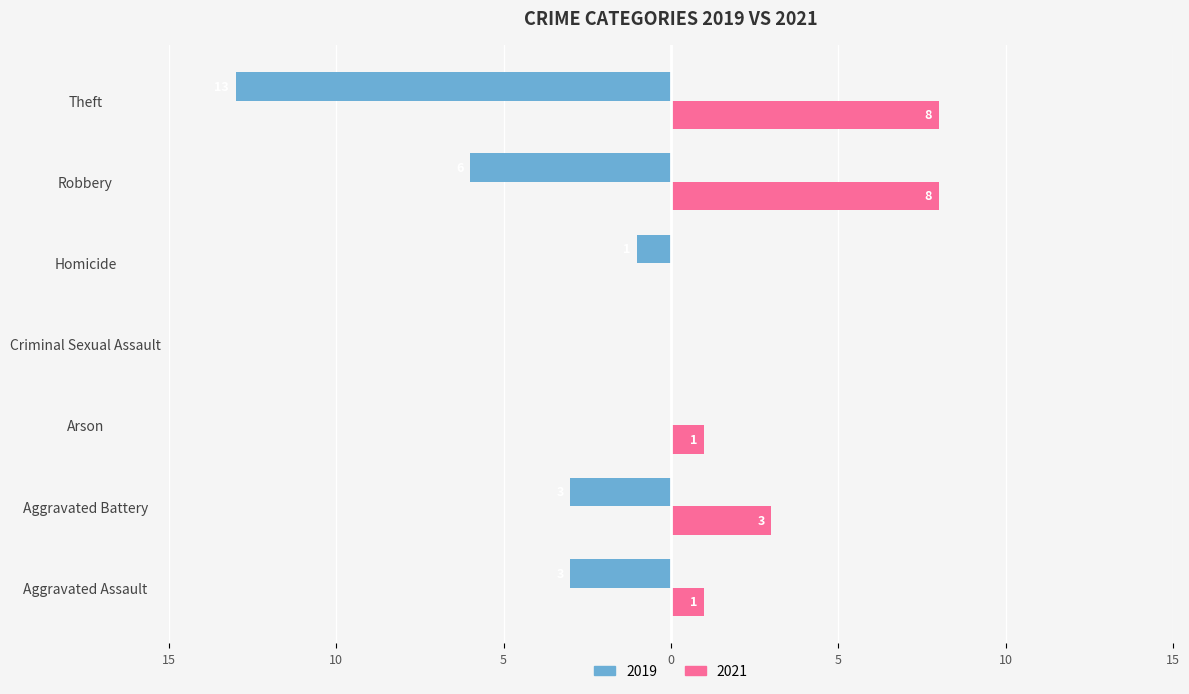

What are all the series names shown in the legend?

2019, 2021